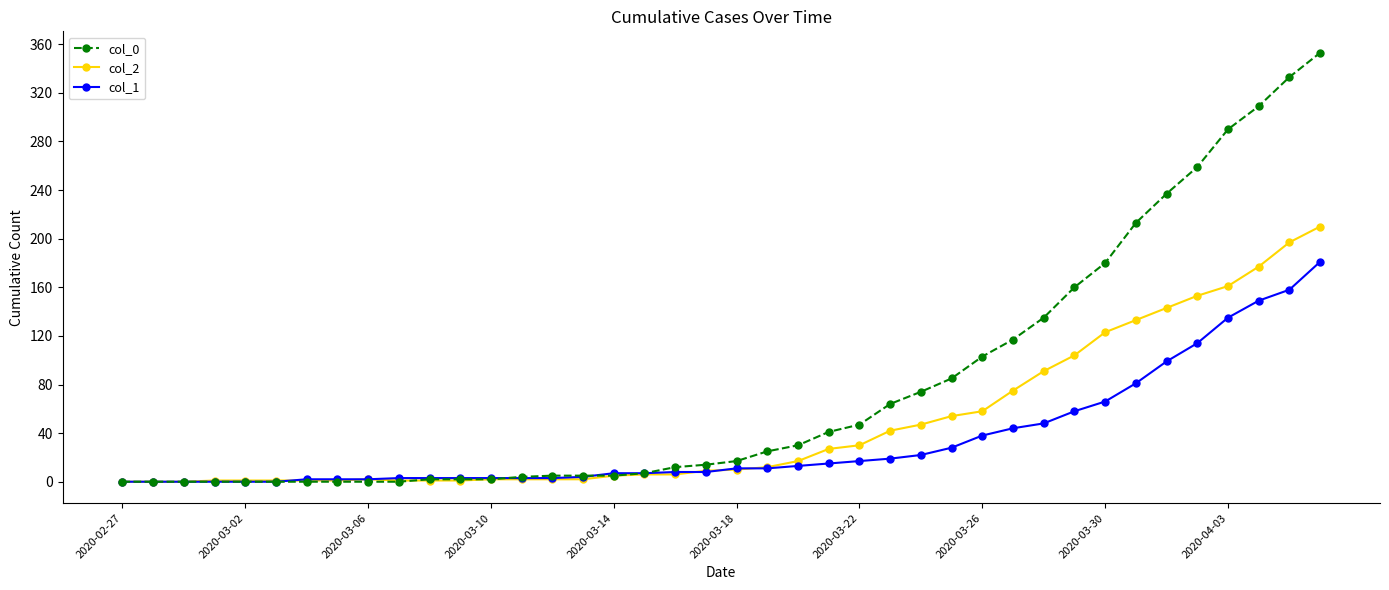

Which series has the widest spread of values?

col_0